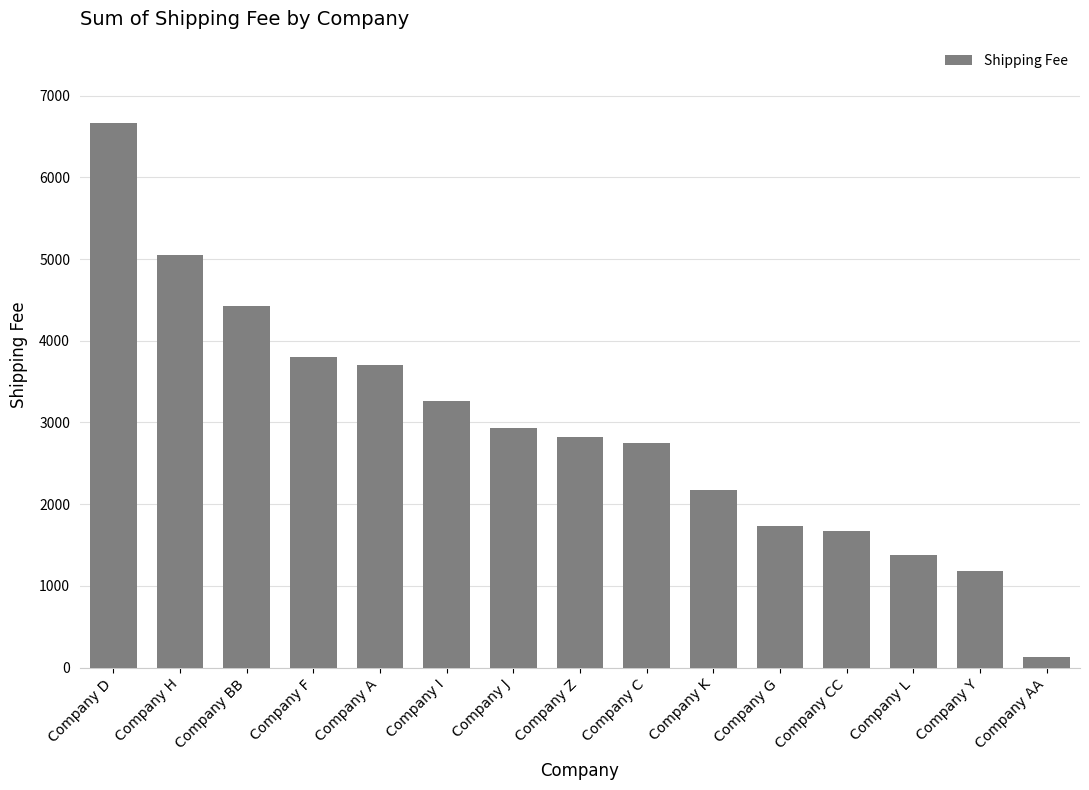

What is the label of the 12th bar from the left?

Company CC